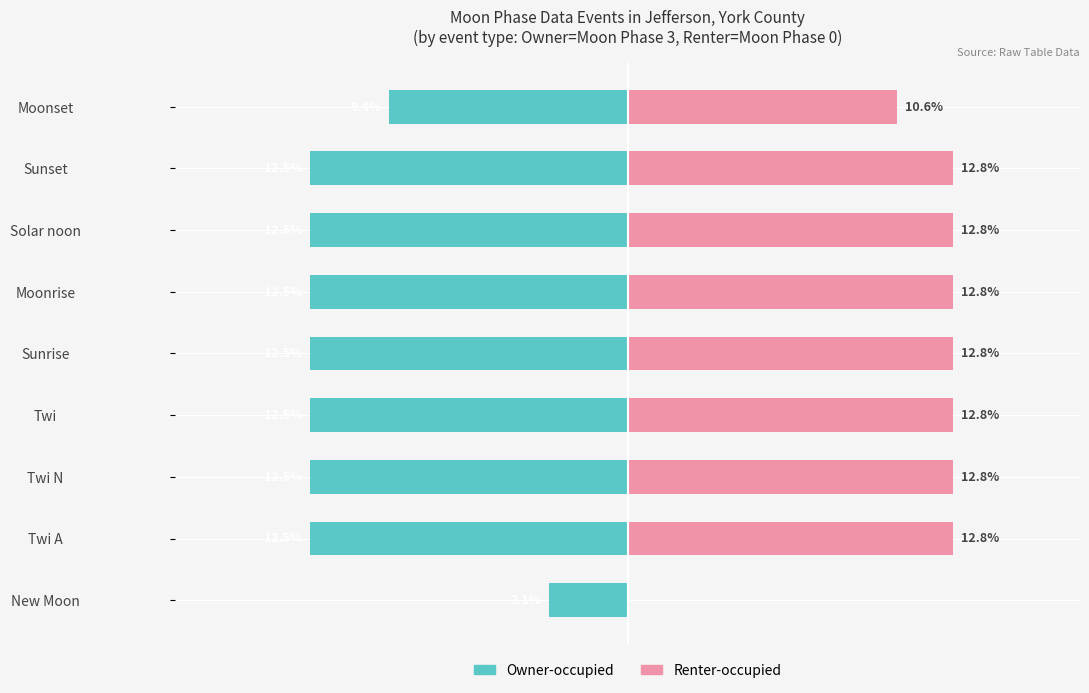

Reading left to right, extract all data points from this chart.

Owner-occupied: -3.1	-12.5	-12.5	-12.5	-12.5	-12.5	-12.5	-12.5	-9.4
Renter-occupied: 0.0	12.8	12.8	12.8	12.8	12.8	12.8	12.8	10.6